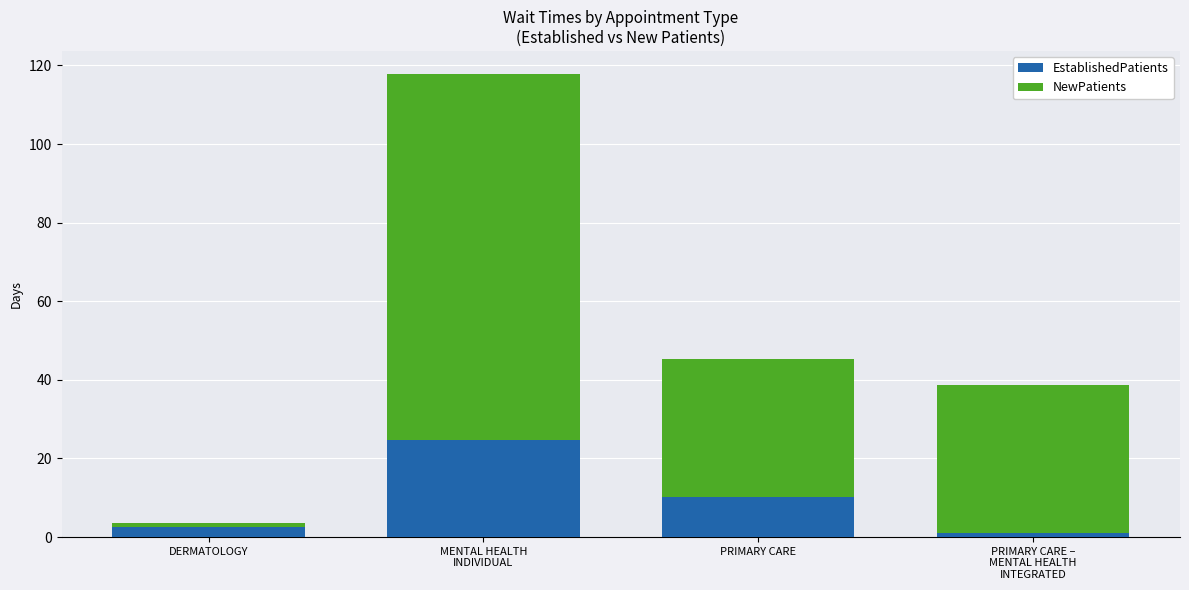

What is the sum of the EstablishedPatients values at PRIMARY CARE –
MENTAL HEALTH
INTEGRATED and MENTAL HEALTH
INDIVIDUAL?

25.8